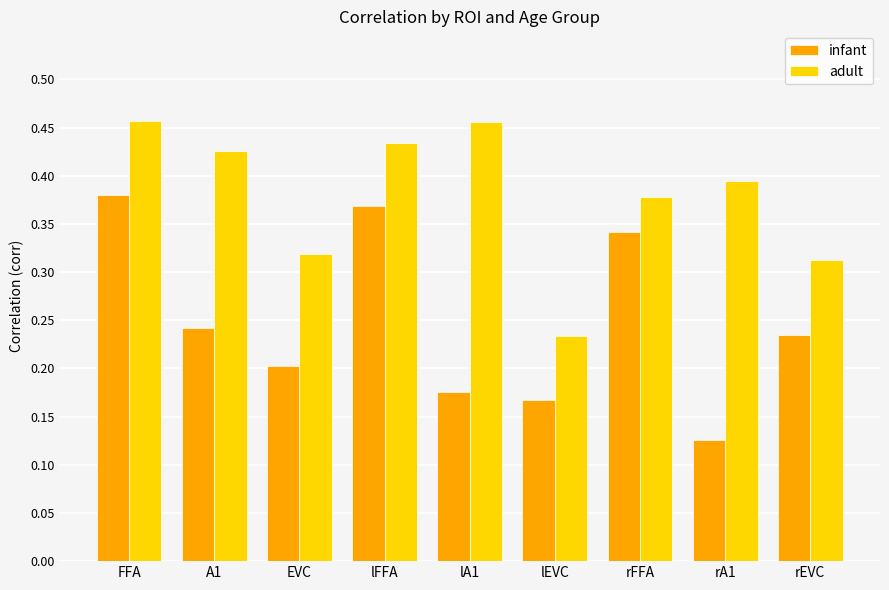

How many distinct data groups are displayed?

2